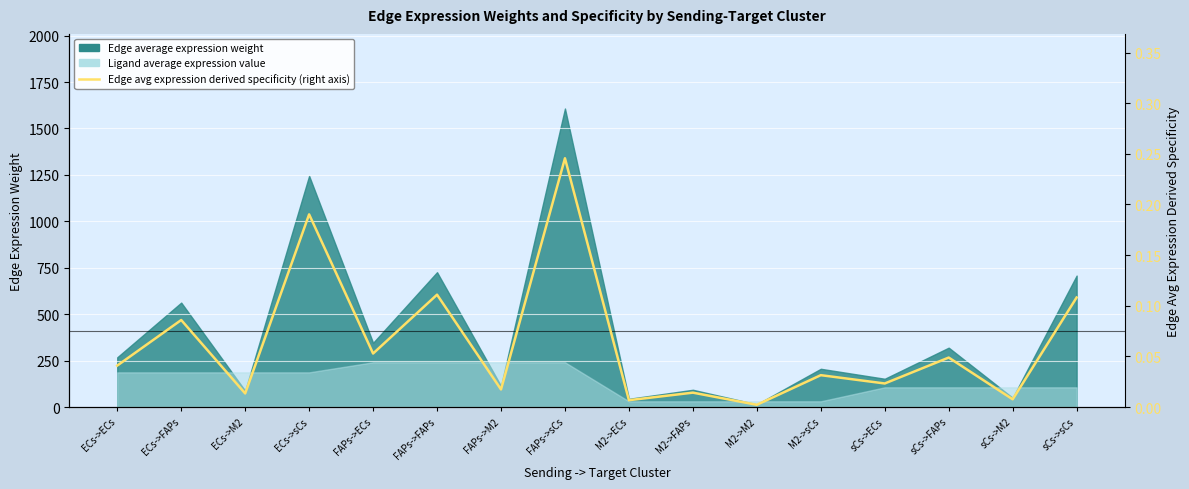

What is the label of the 10th point from the right?

FAPs->M2